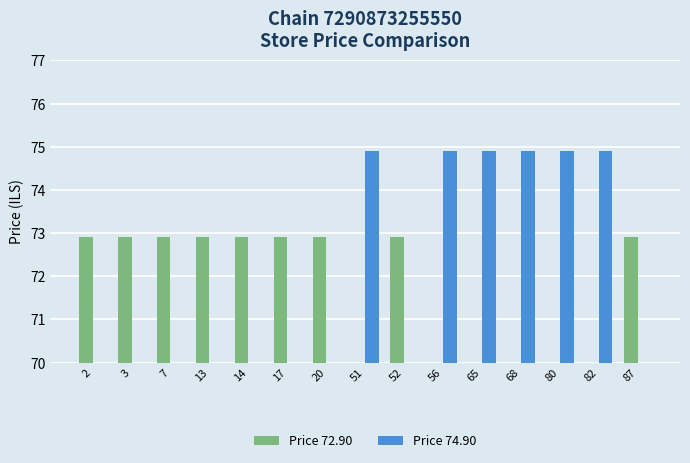

What is the greatest value displayed?

74.9